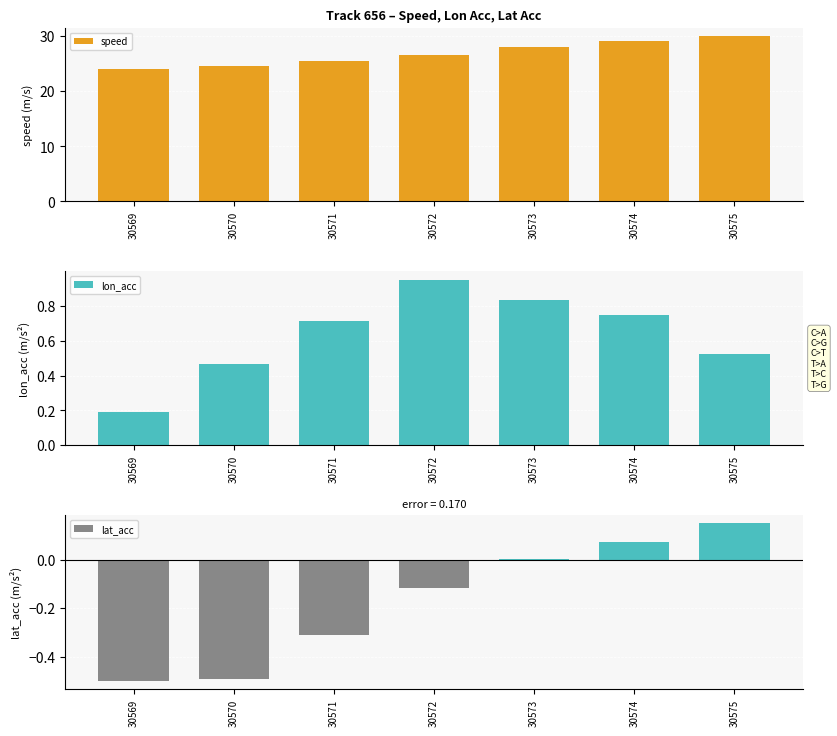

The lon_acc series shows 0.7 at 30570. True or false?

False